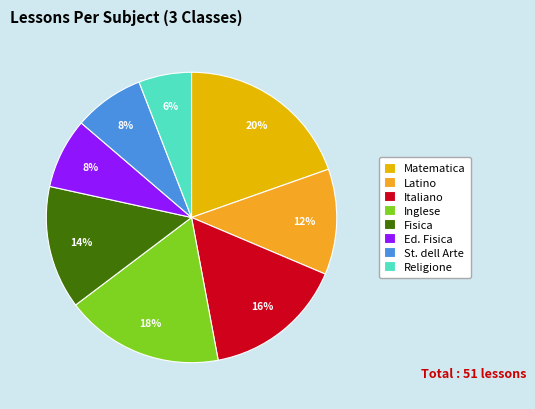

To the nearest percent, what percentage of the pie is Ed. Fisica?

8%